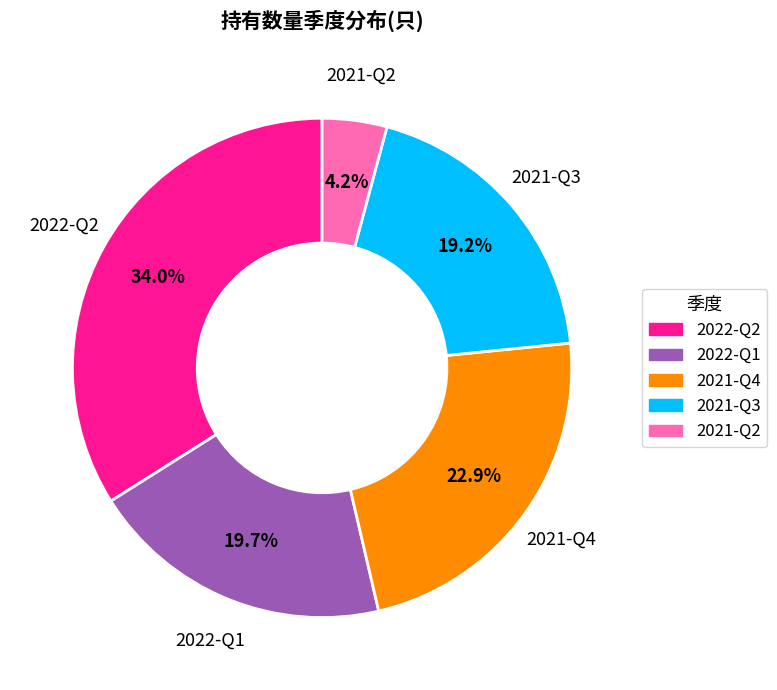

Does 2021-Q2 account for over 50% of the chart?

No